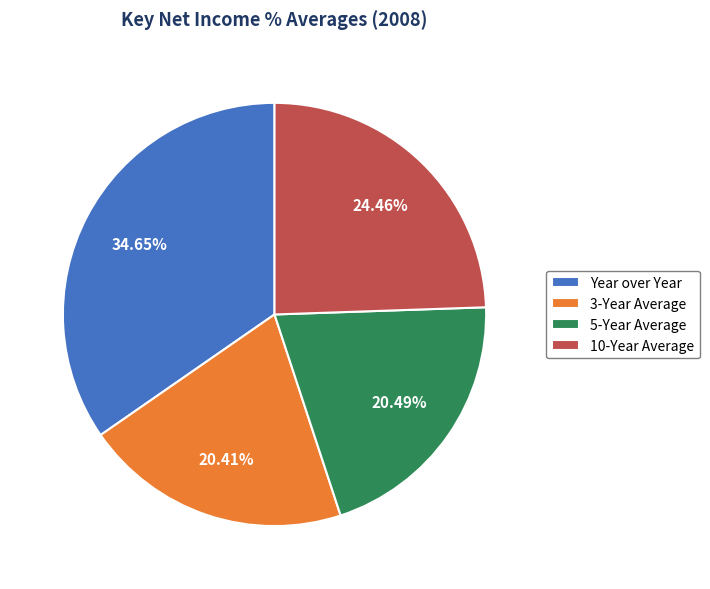

Does 10-Year Average account for over 50% of the chart?

No